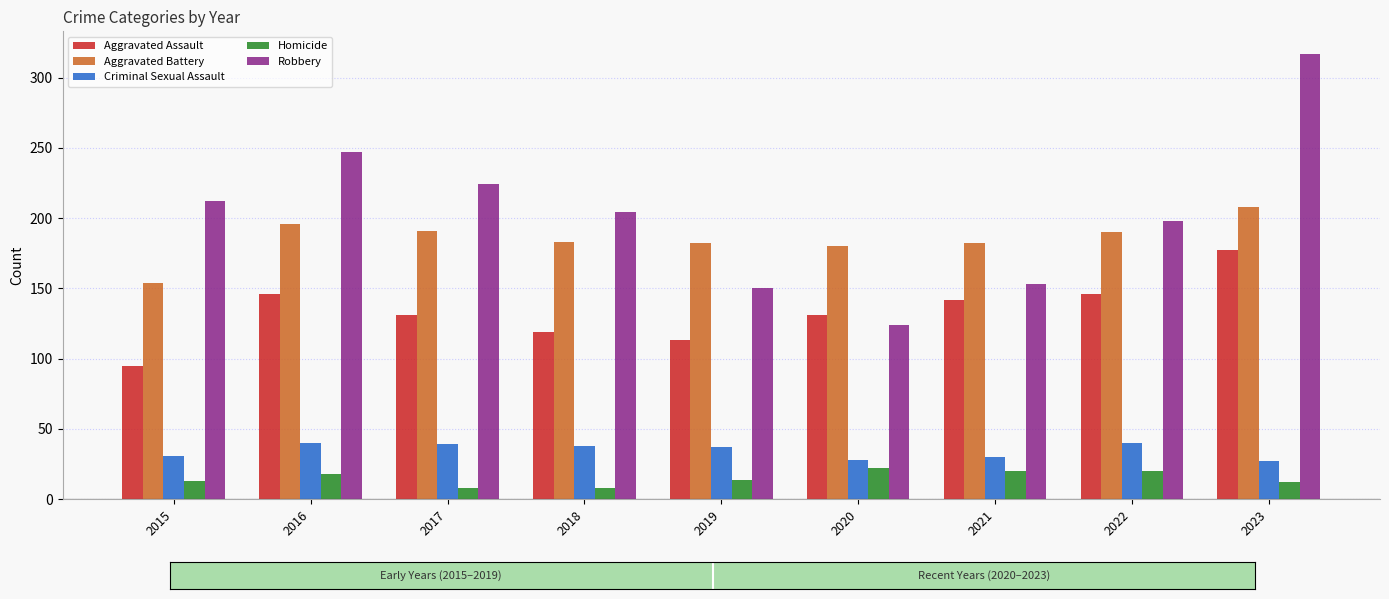

The value of Robbery at 2020 is 124. True or false?

True